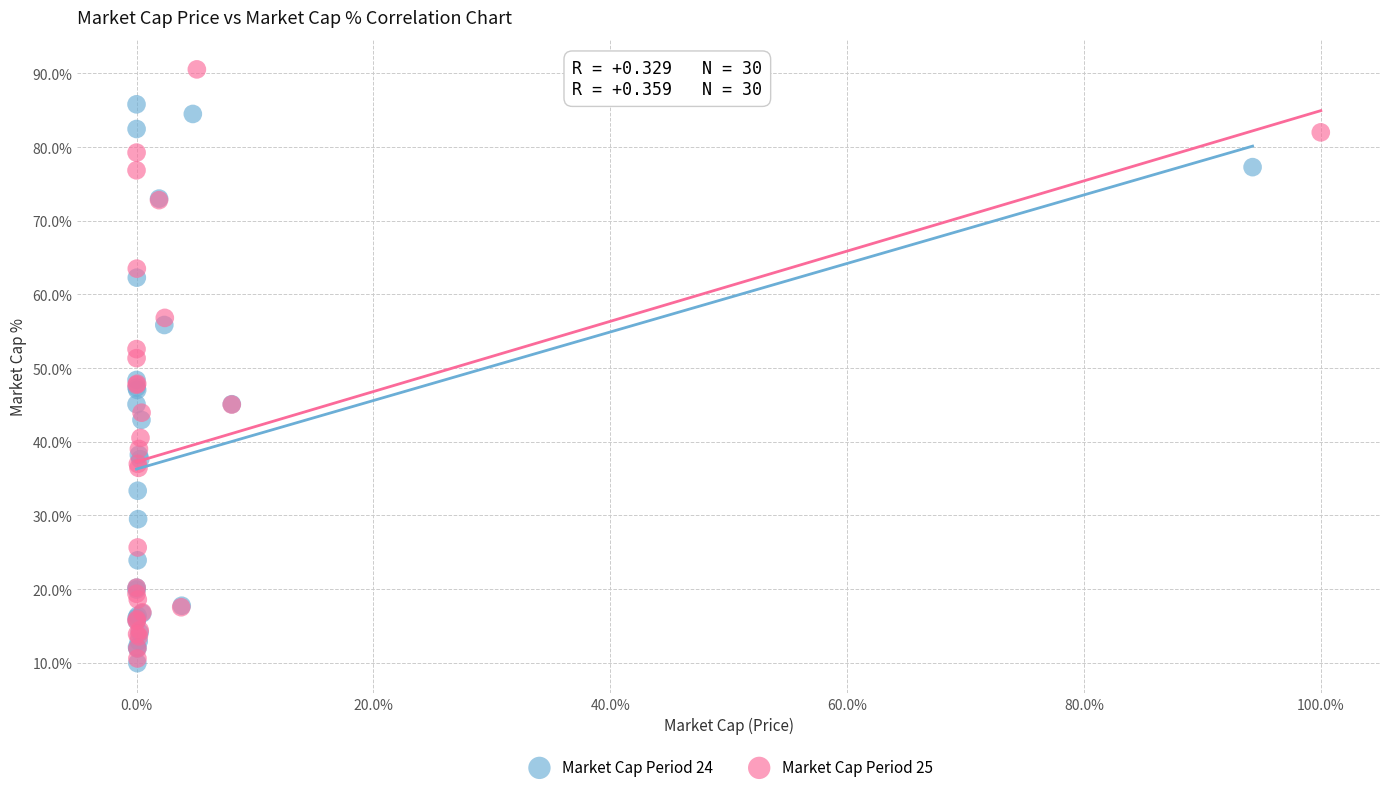

Which series has the largest Y range (max minus min)?

Market Cap Period 25